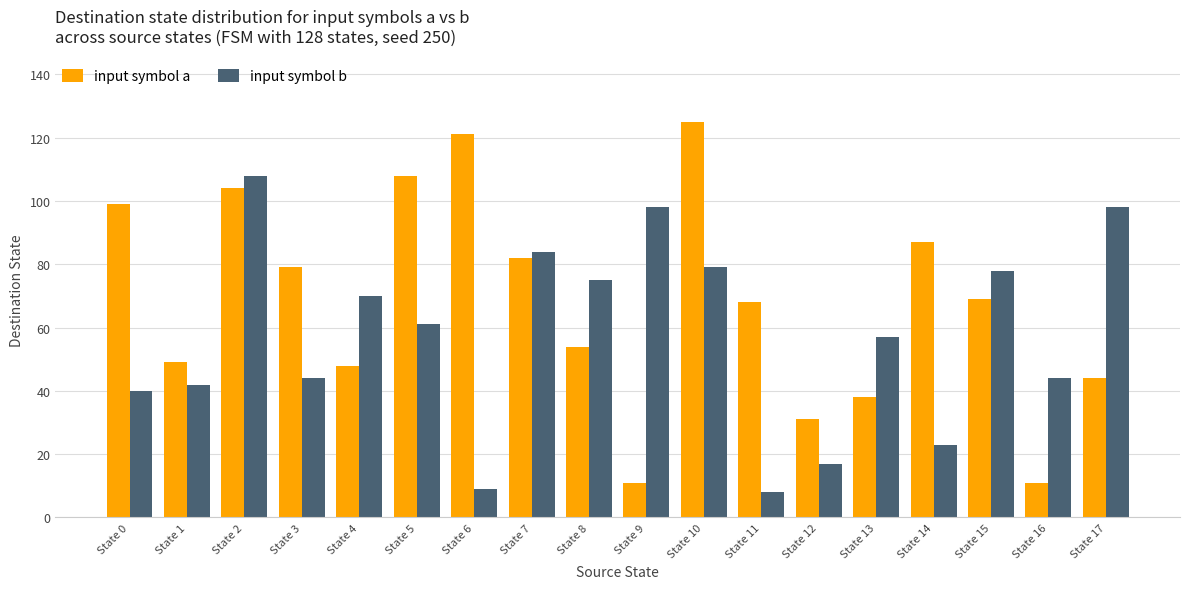

At which category is the sum across all series the highest?

State 2